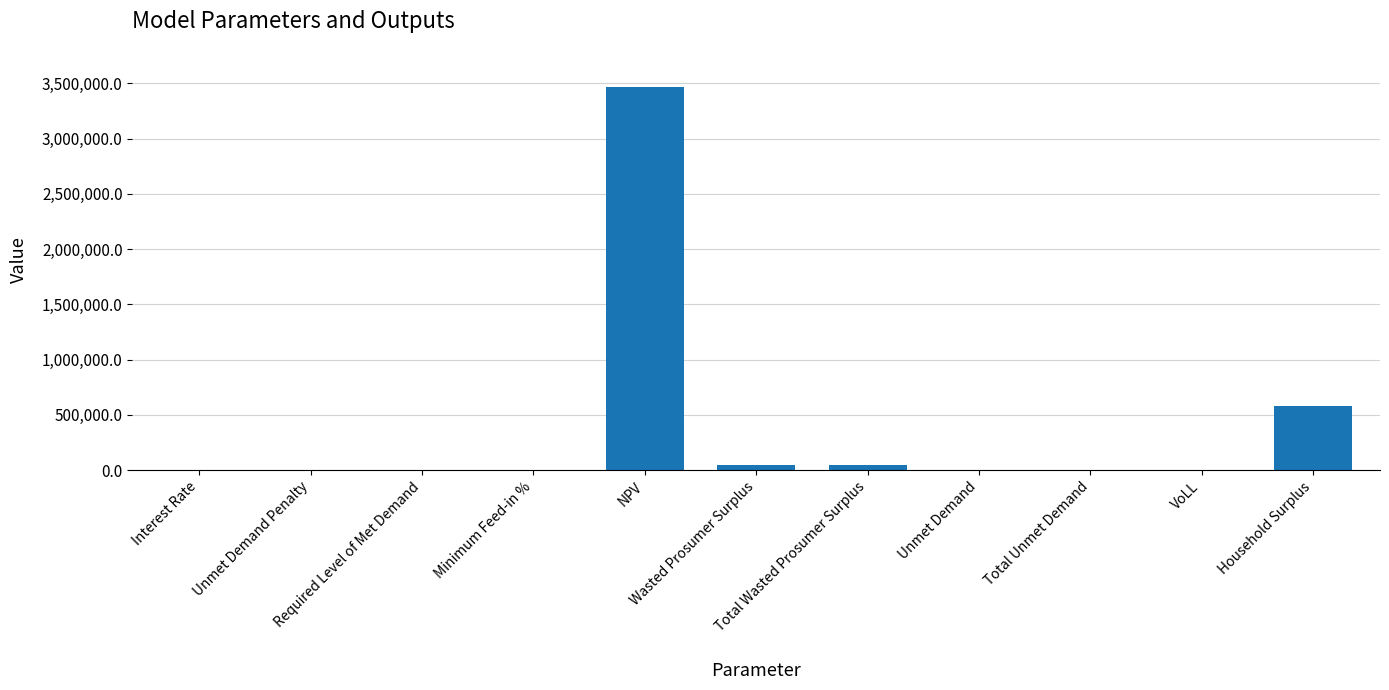

What is the sum of all values?

4153452.6